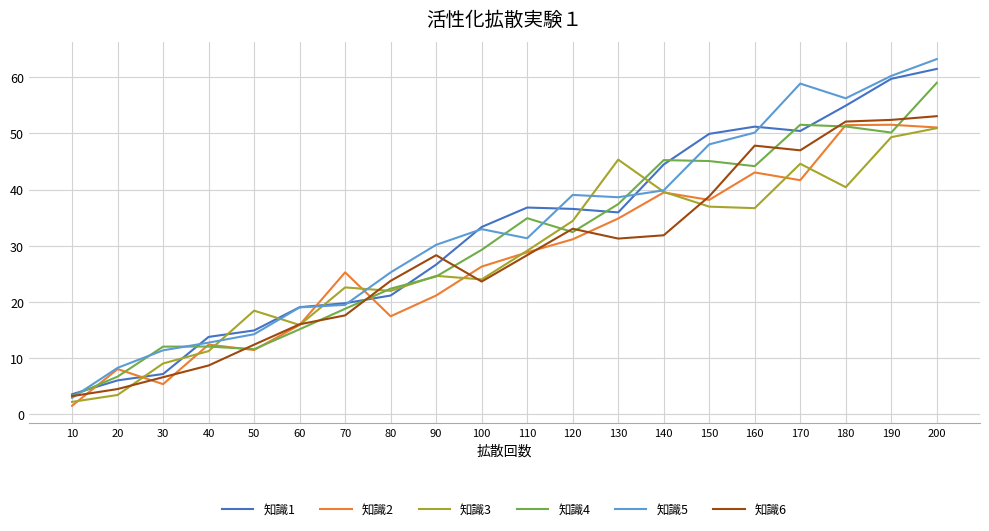

What is the lowest value of the 知識2 series?

1.5